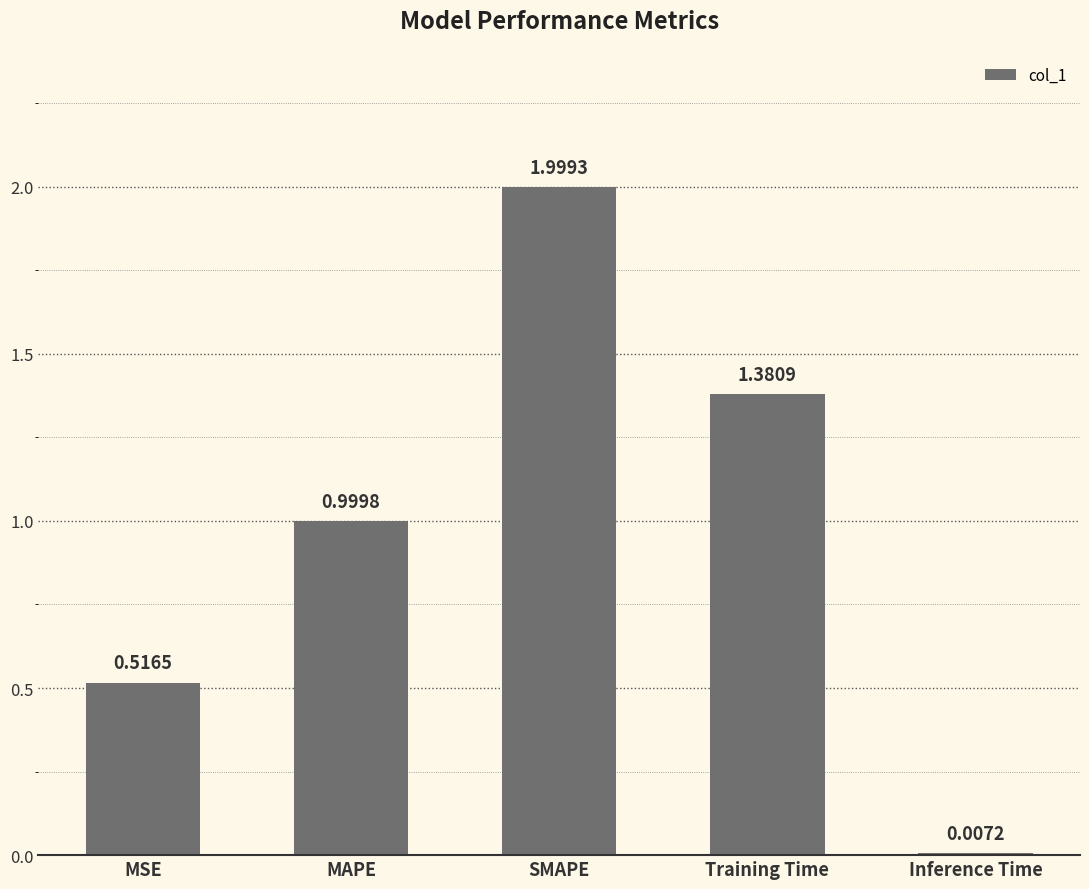

Which has a higher value, Inference Time or Training Time?

Training Time